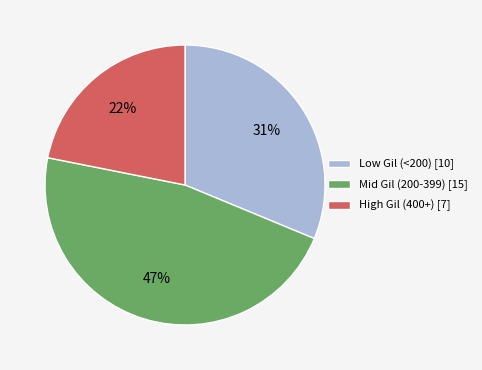

To the nearest percent, what is the difference between the largest and smallest slice percentages?

25%